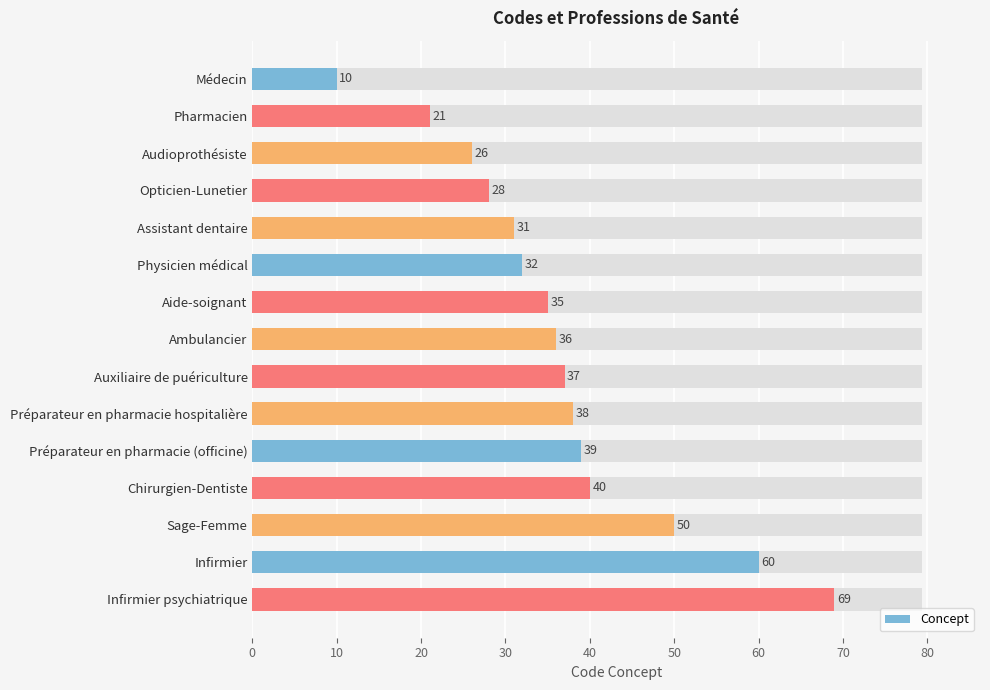

What is the value of the 4th bar from the left?

28